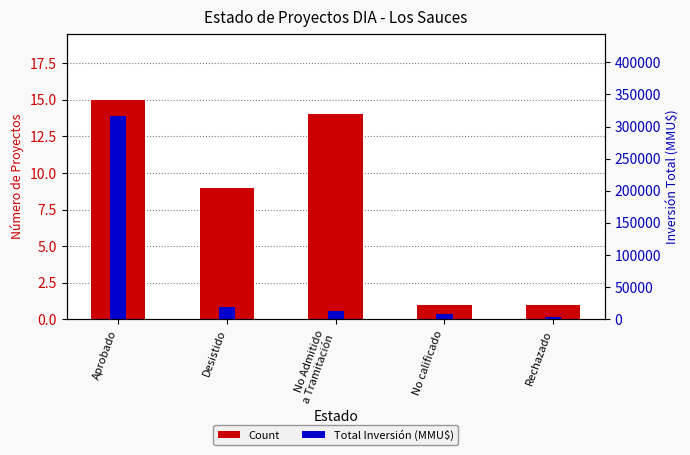

Count the number of data series in this chart.

2